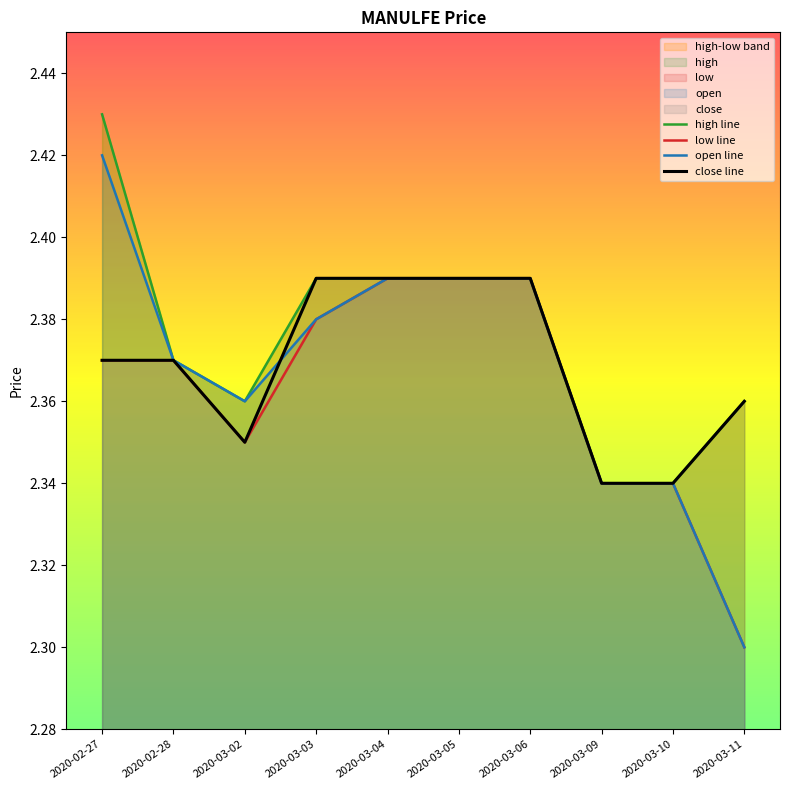

The close series shows 1.1 at 2020-03-02. True or false?

False